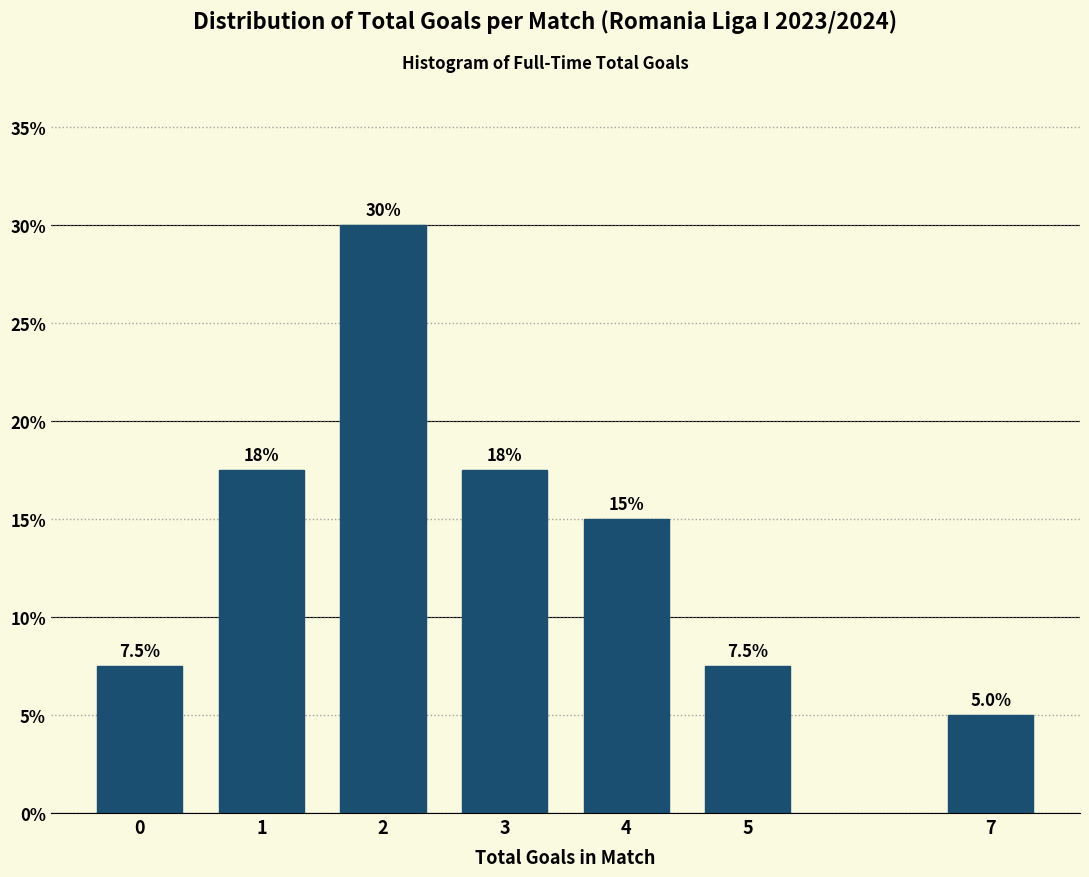

Reading right to left, transcribe all the data shown in this chart.

7=5.0	5=7.5	4=15.0	3=17.5	2=30.0	1=17.5	0=7.5